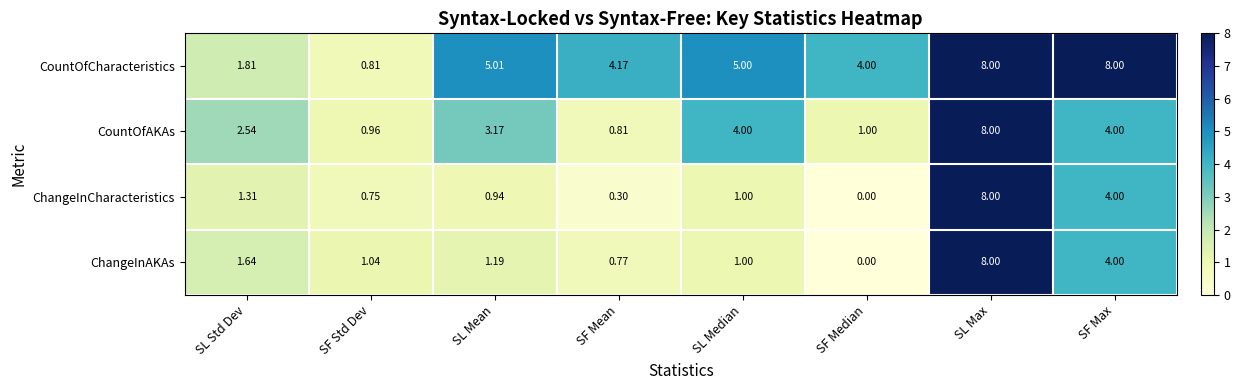

Which series has the largest total across all categories?

CountOfCharacteristics